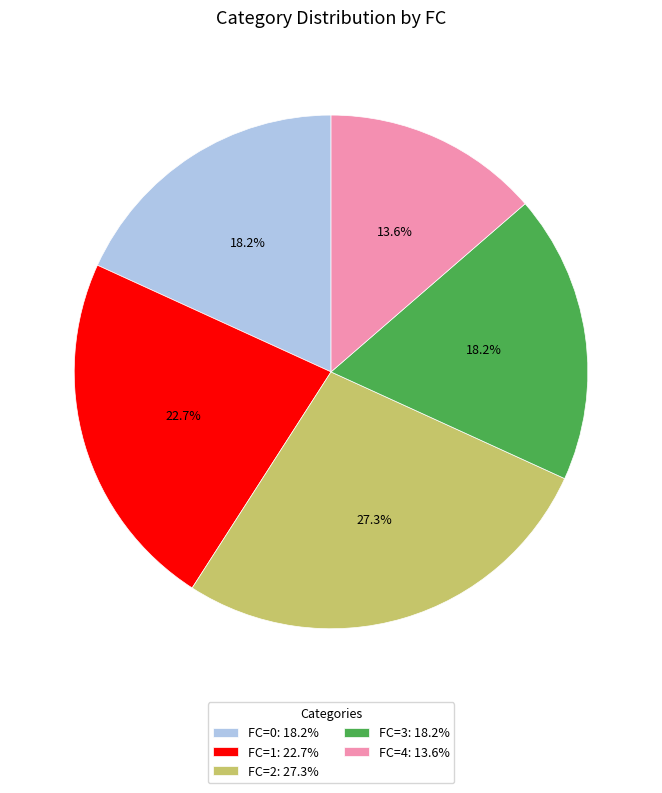

What is the ratio of the value at FC=0: 18.2% to the value at FC=4: 13.6%?

1.3